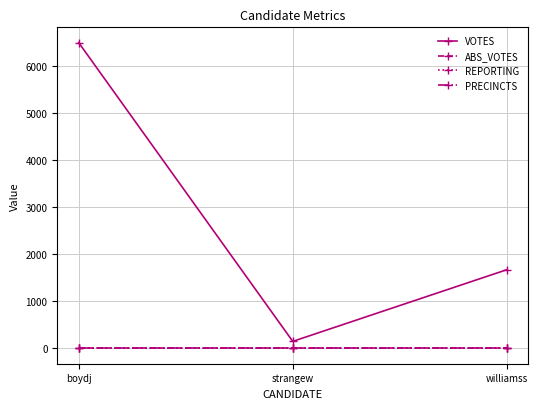

What is the minimum value for PRECINCTS?

14